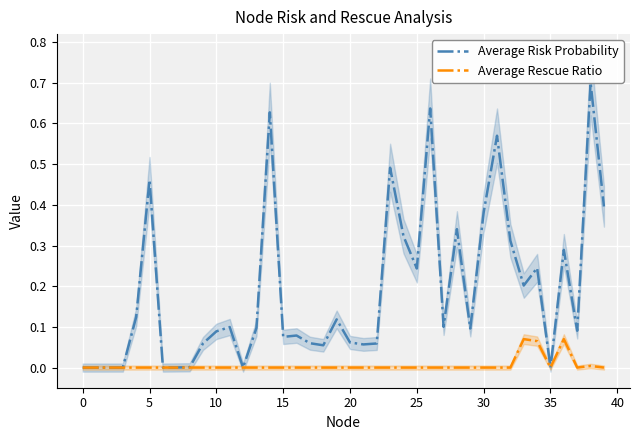

What is the difference between the maximum and second lowest values in the Average Risk Probability series?

0.7